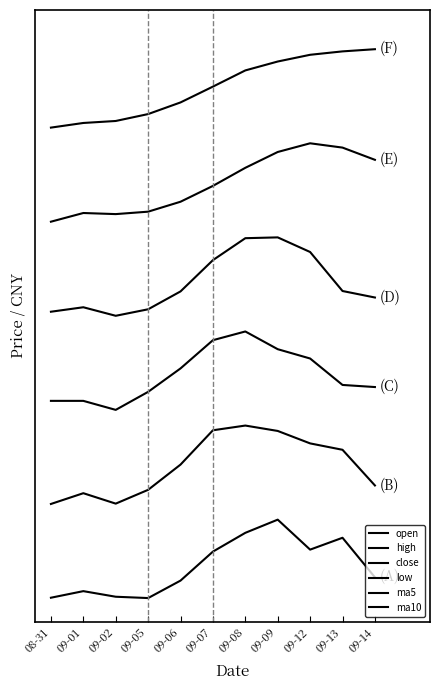

Does the chart display data point markers on the line(s)?

No